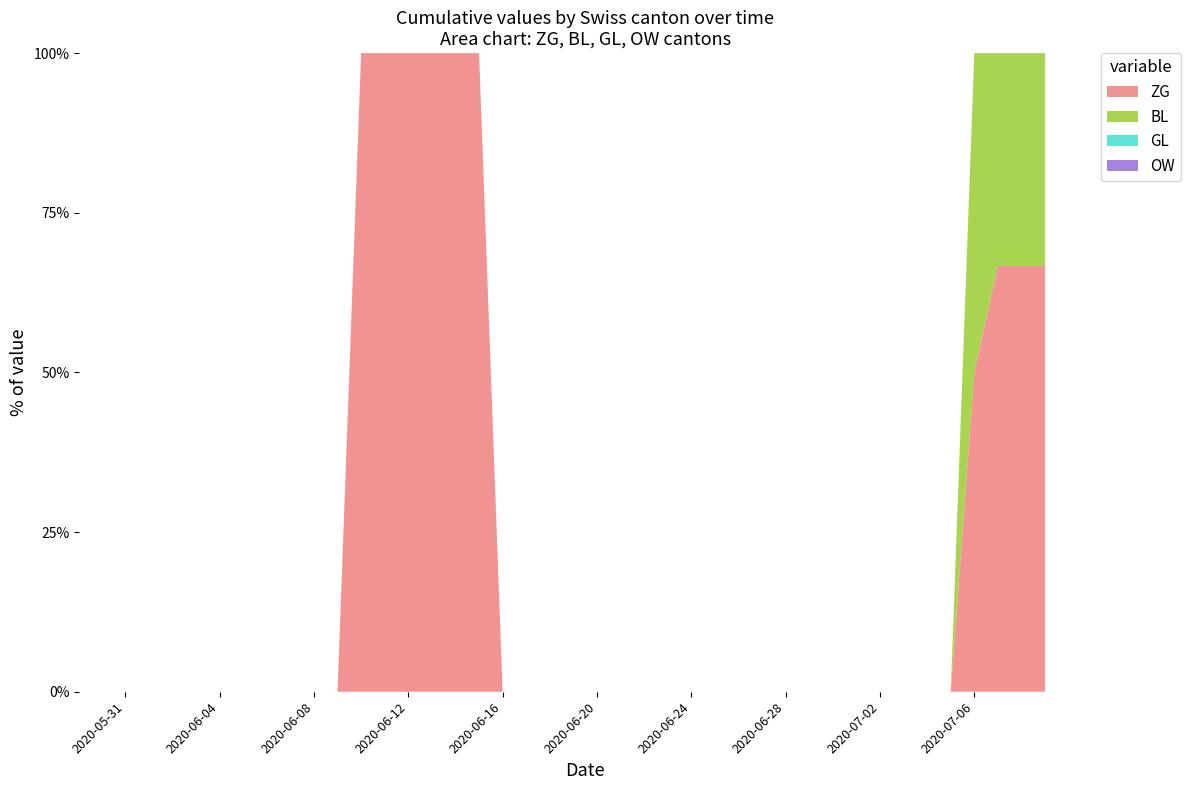

Reading left to right, transcribe all the data shown in this chart.

ZG: 2020-05-31=0	2020-06-01=0	2020-06-02=0	2020-06-03=0	2020-06-04=0	2020-06-05=0	2020-06-06=0	2020-06-07=0	2020-06-08=0	2020-06-09=0	2020-06-10=1	2020-06-11=1	2020-06-12=1	2020-06-13=1	2020-06-14=1	2020-06-15=1	2020-06-16=0	2020-06-17=0	2020-06-18=0	2020-06-19=0	2020-06-20=0	2020-06-21=0	2020-06-22=0	2020-06-23=0	2020-06-24=0	2020-06-25=0	2020-06-26=0	2020-06-27=0	2020-06-28=0	2020-06-29=0	2020-06-30=0	2020-07-01=0	2020-07-02=0	2020-07-03=0	2020-07-04=0	2020-07-05=0	2020-07-06=1	2020-07-07=2	2020-07-08=2	2020-07-09=2
BL: 2020-05-31=0	2020-06-01=0	2020-06-02=0	2020-06-03=0	2020-06-04=0	2020-06-05=0	2020-06-06=0	2020-06-07=0	2020-06-08=0	2020-06-09=0	2020-06-10=0	2020-06-11=0	2020-06-12=0	2020-06-13=0	2020-06-14=0	2020-06-15=0	2020-06-16=0	2020-06-17=0	2020-06-18=0	2020-06-19=0	2020-06-20=0	2020-06-21=0	2020-06-22=0	2020-06-23=0	2020-06-24=0	2020-06-25=0	2020-06-26=0	2020-06-27=0	2020-06-28=0	2020-06-29=0	2020-06-30=0	2020-07-01=0	2020-07-02=0	2020-07-03=0	2020-07-04=0	2020-07-05=0	2020-07-06=1	2020-07-07=1	2020-07-08=1	2020-07-09=1
GL: 2020-05-31=0	2020-06-01=0	2020-06-02=0	2020-06-03=0	2020-06-04=0	2020-06-05=0	2020-06-06=0	2020-06-07=0	2020-06-08=0	2020-06-09=0	2020-06-10=0	2020-06-11=0	2020-06-12=0	2020-06-13=0	2020-06-14=0	2020-06-15=0	2020-06-16=0	2020-06-17=0	2020-06-18=0	2020-06-19=0	2020-06-20=0	2020-06-21=0	2020-06-22=0	2020-06-23=0	2020-06-24=0	2020-06-25=0	2020-06-26=0	2020-06-27=0	2020-06-28=0	2020-06-29=0	2020-06-30=0	2020-07-01=0	2020-07-02=0	2020-07-03=0	2020-07-04=0	2020-07-05=0	2020-07-06=0	2020-07-07=0	2020-07-08=0	2020-07-09=0
OW: 2020-05-31=0	2020-06-01=0	2020-06-02=0	2020-06-03=0	2020-06-04=0	2020-06-05=0	2020-06-06=0	2020-06-07=0	2020-06-08=0	2020-06-09=0	2020-06-10=0	2020-06-11=0	2020-06-12=0	2020-06-13=0	2020-06-14=0	2020-06-15=0	2020-06-16=0	2020-06-17=0	2020-06-18=0	2020-06-19=0	2020-06-20=0	2020-06-21=0	2020-06-22=0	2020-06-23=0	2020-06-24=0	2020-06-25=0	2020-06-26=0	2020-06-27=0	2020-06-28=0	2020-06-29=0	2020-06-30=0	2020-07-01=0	2020-07-02=0	2020-07-03=0	2020-07-04=0	2020-07-05=0	2020-07-06=0	2020-07-07=0	2020-07-08=0	2020-07-09=0